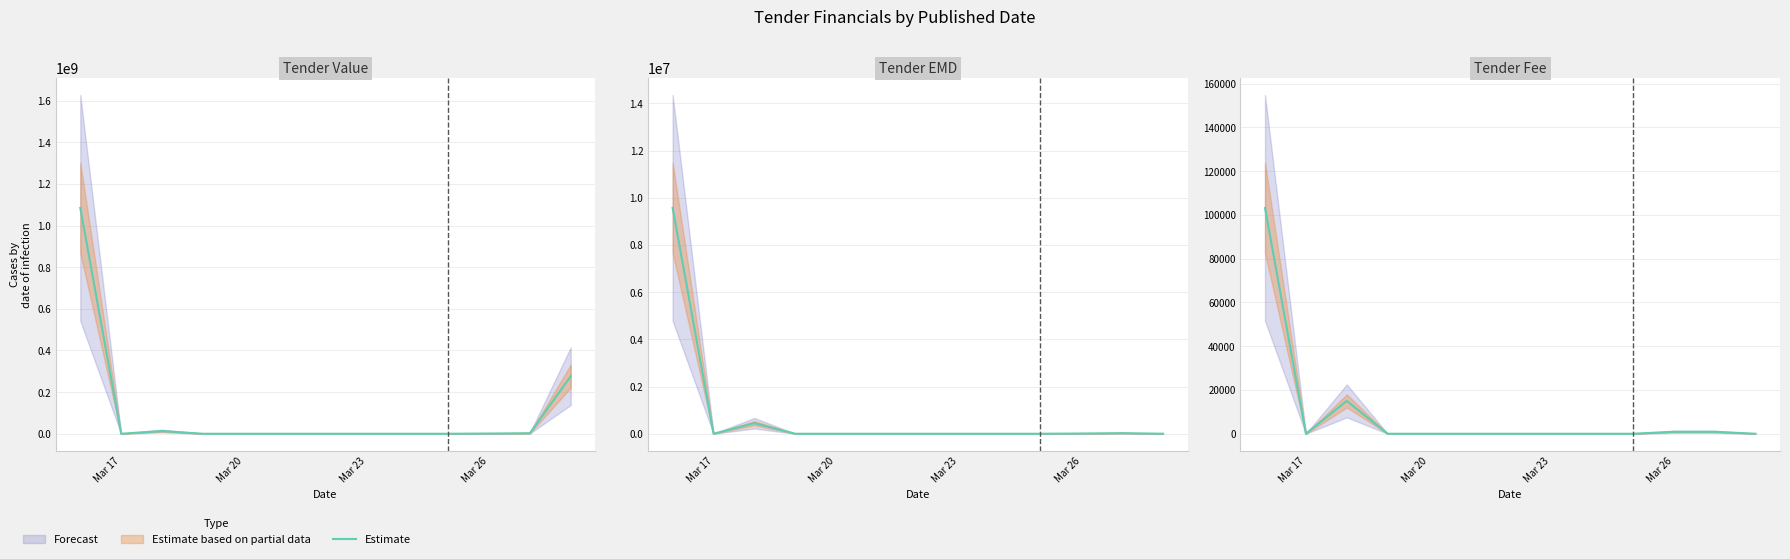

How many data points are above 0?

4